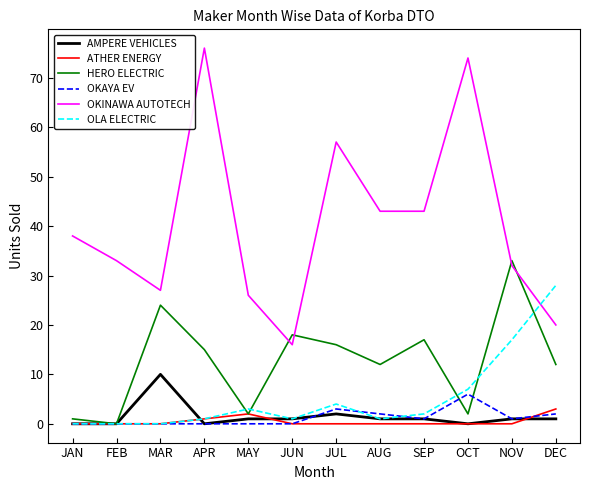

What value does the HERO ELECTRIC series have at JUN, to the nearest 10?

20